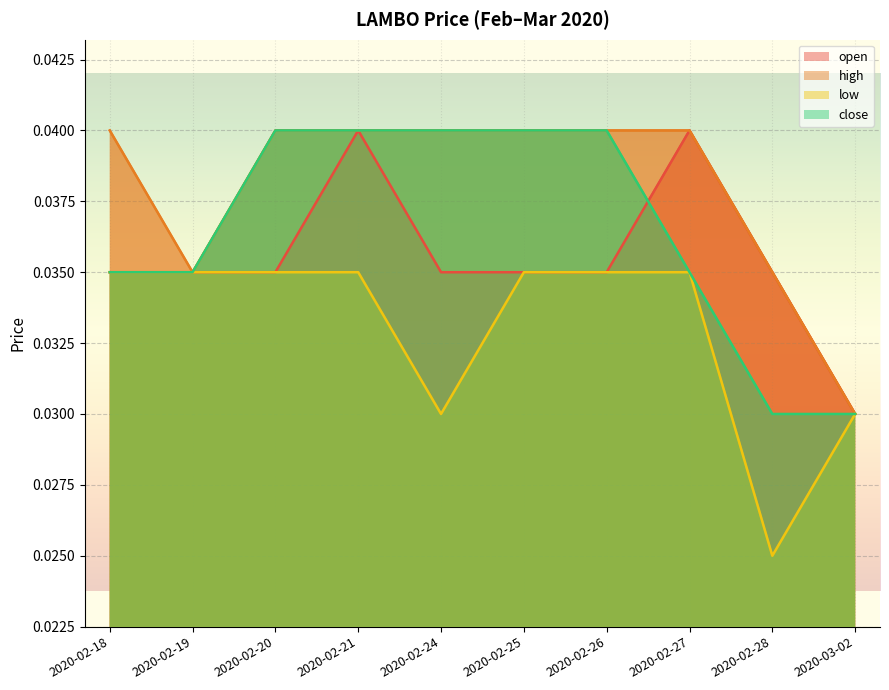

True or false: low and high intersect in this chart.

False